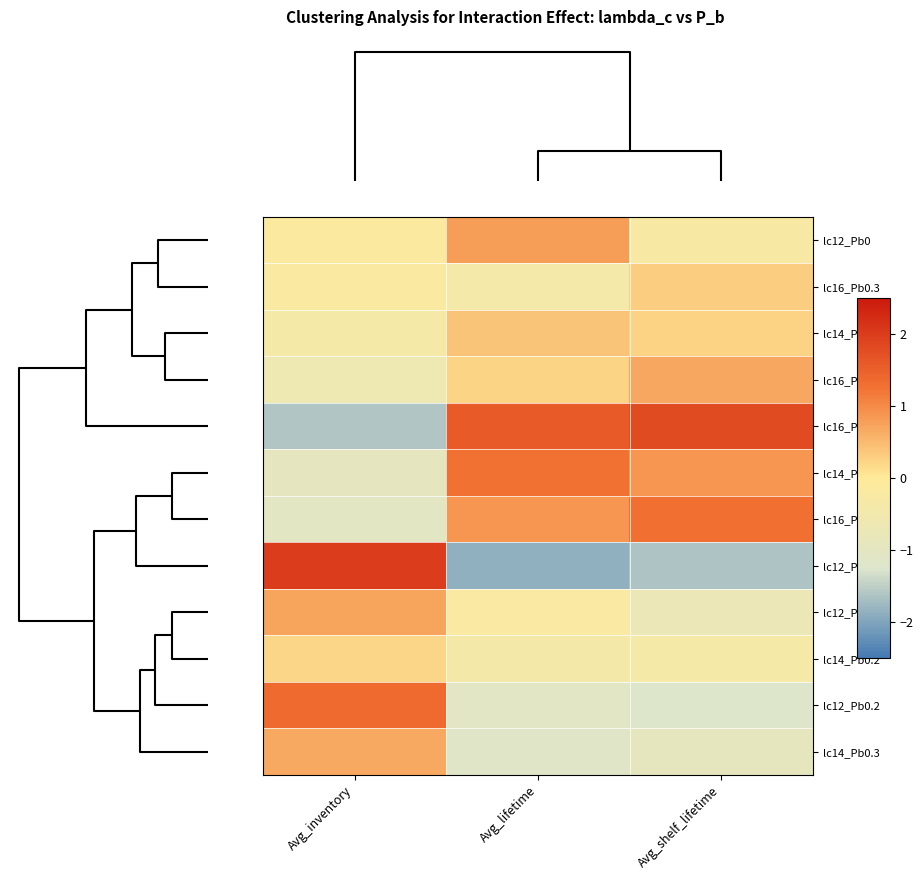

Reading right to left, what are all the values shown in this chart?

lc12_Pb0: Avg_shelf_lifetime=-0.3	Avg_lifetime=0.8	Avg_inventory=-0.2
lc16_Pb0.3: Avg_shelf_lifetime=0.3	Avg_lifetime=-0.4	Avg_inventory=-0.2
lc14_Pb0.1: Avg_shelf_lifetime=0.2	Avg_lifetime=0.4	Avg_inventory=-0.4
lc16_Pb0.2: Avg_shelf_lifetime=0.7	Avg_lifetime=0.2	Avg_inventory=-0.6
lc16_Pb0: Avg_shelf_lifetime=1.8	Avg_lifetime=1.6	Avg_inventory=-1.6
lc14_Pb0: Avg_shelf_lifetime=0.9	Avg_lifetime=1.3	Avg_inventory=-1.0
lc16_Pb0.1: Avg_shelf_lifetime=1.3	Avg_lifetime=0.9	Avg_inventory=-1.0
lc12_Pb0.3: Avg_shelf_lifetime=-1.6	Avg_lifetime=-1.9	Avg_inventory=2.0
lc12_Pb0.1: Avg_shelf_lifetime=-0.7	Avg_lifetime=-0.2	Avg_inventory=0.7
lc14_Pb0.2: Avg_shelf_lifetime=-0.4	Avg_lifetime=-0.4	Avg_inventory=0.2
lc12_Pb0.2: Avg_shelf_lifetime=-1.2	Avg_lifetime=-1.1	Avg_inventory=1.4
lc14_Pb0.3: Avg_shelf_lifetime=-0.9	Avg_lifetime=-1.1	Avg_inventory=0.7